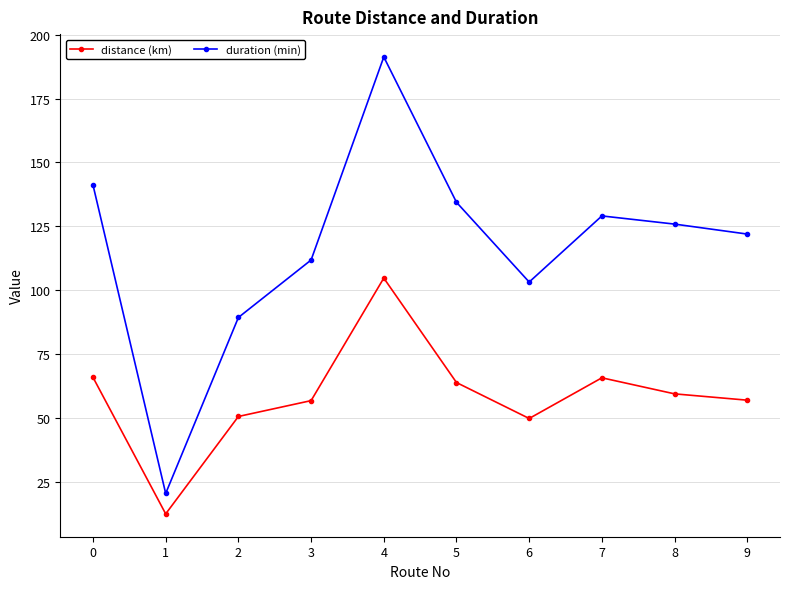

What is the value of the distance (km) point at the 7th from the left?

49.8